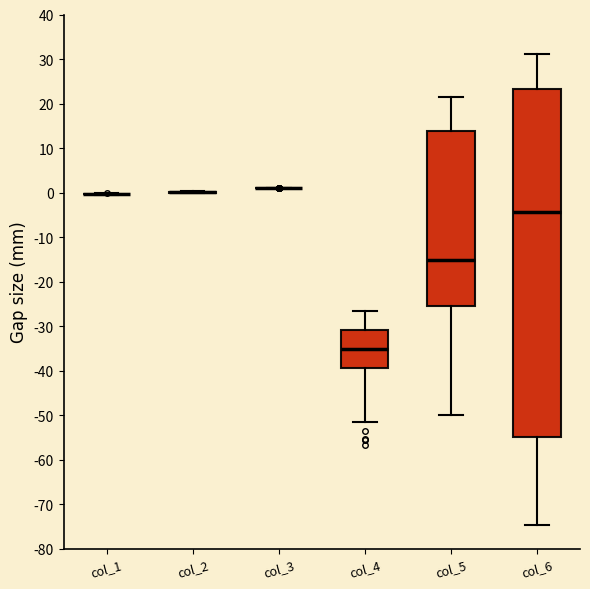

Comparing the boxes themselves (not the whiskers), which one is the tallest?

col_6